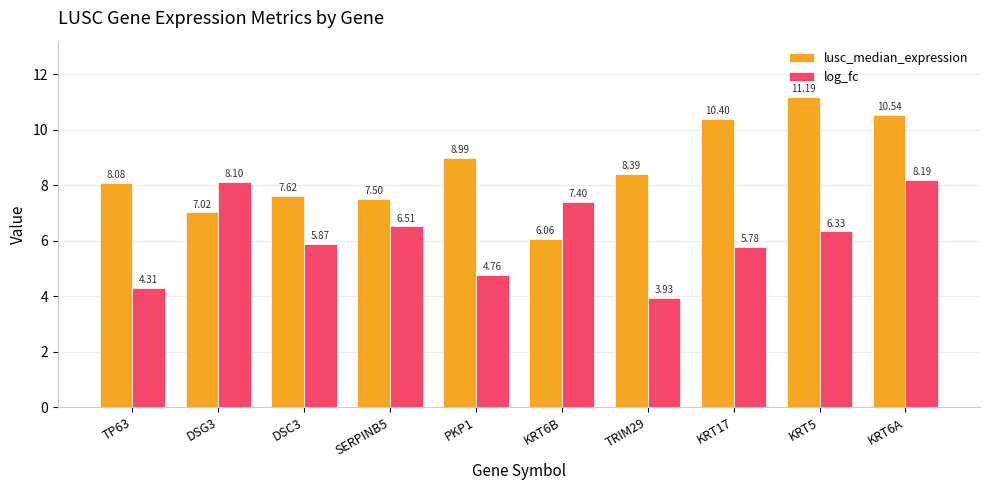

List the series in order of their peak value, lowest first.

log_fc, lusc_median_expression